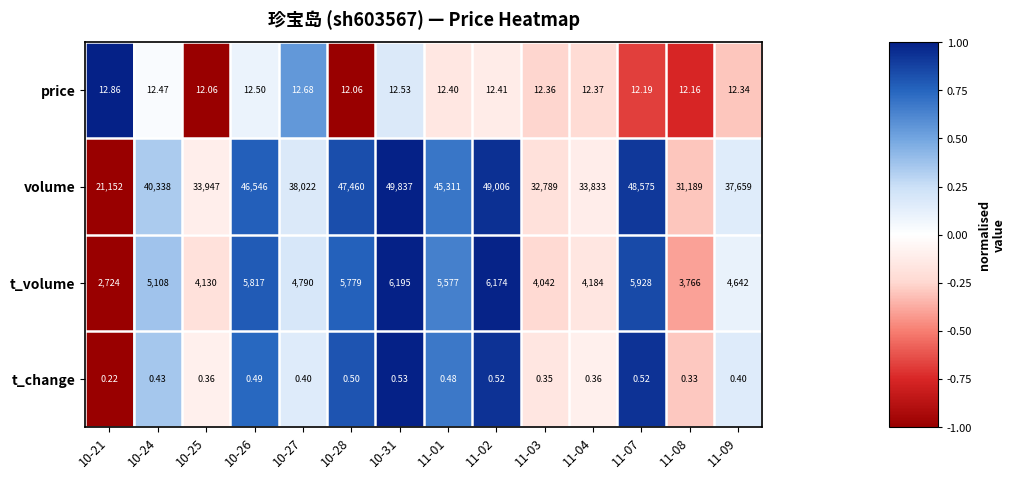

How many data points does each series have?

14